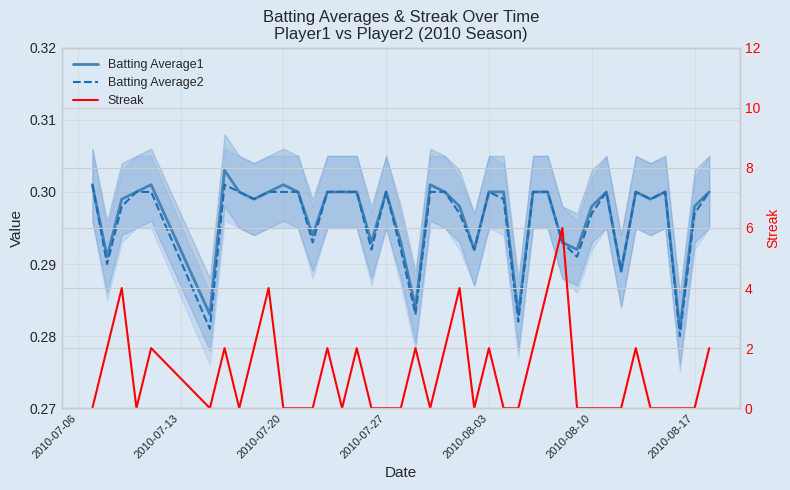

The Batting Average2 series shows 0.3 at 2010-08-10. True or false?

True